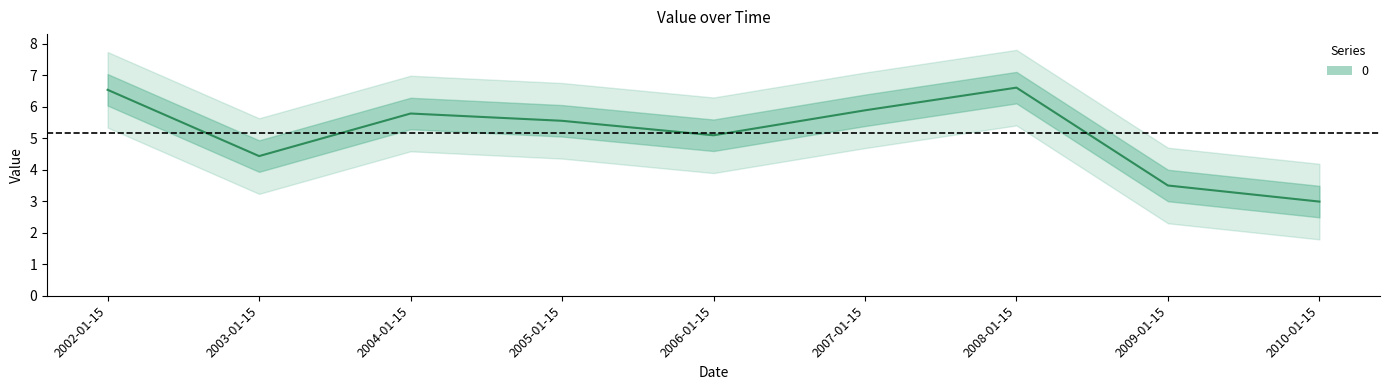

What is the difference between the maximum and second lowest values?

3.1